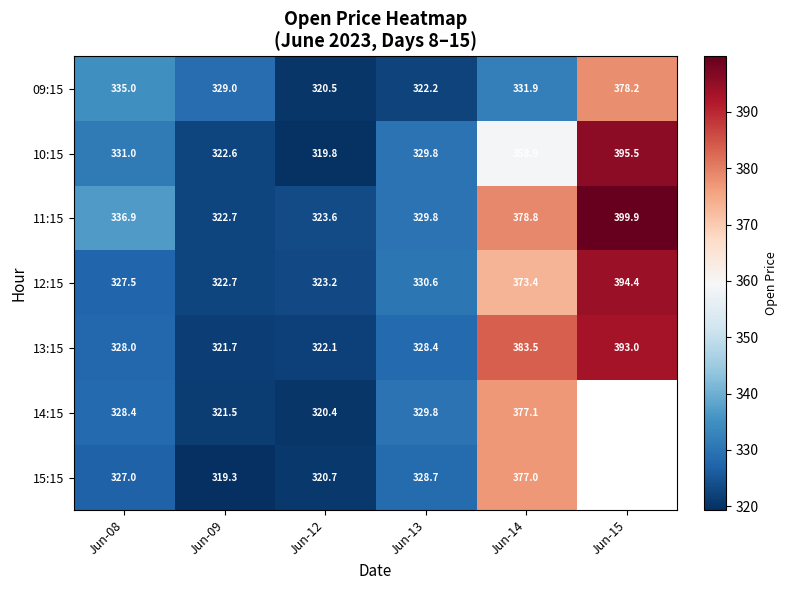

At Jun-12, list the series in order from smallest to largest.

10:15, 14:15, 09:15, 15:15, 13:15, 12:15, 11:15